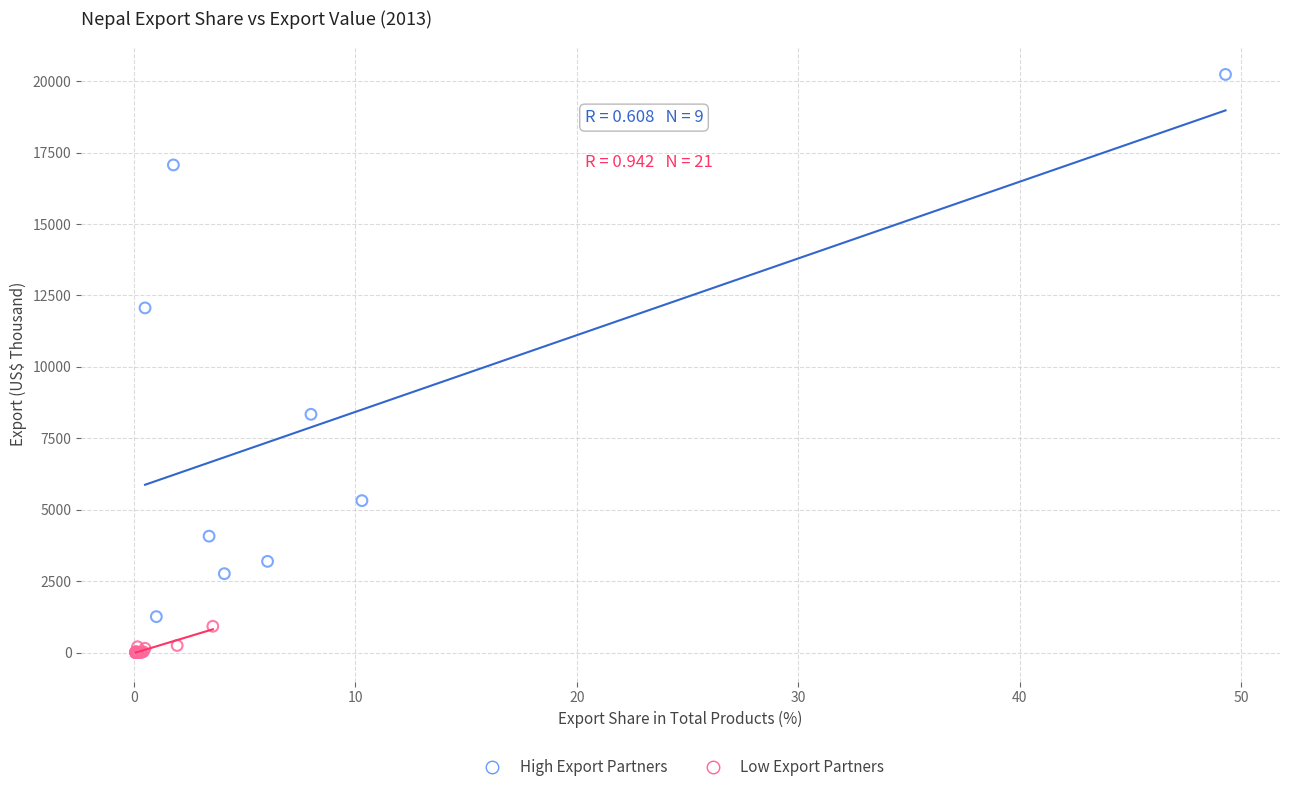

Which series reaches the maximum Y coordinate?

High Export Partners